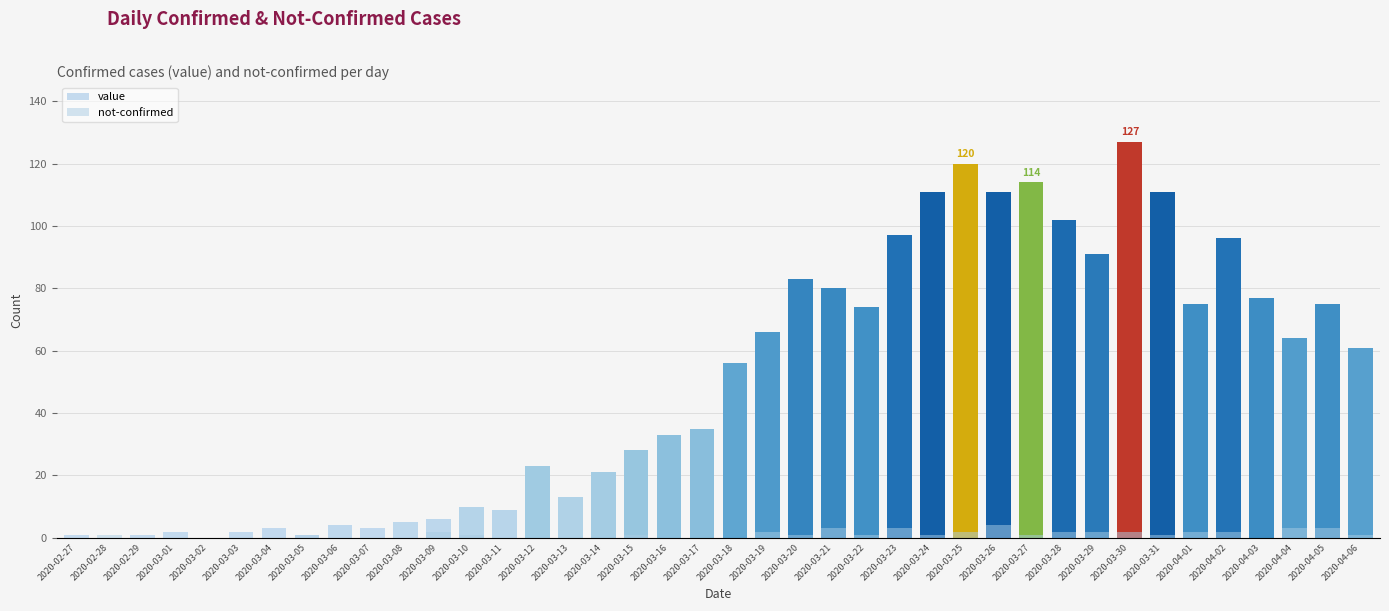

At 2020-04-03, list the series in order from smallest to largest.

not-confirmed, value